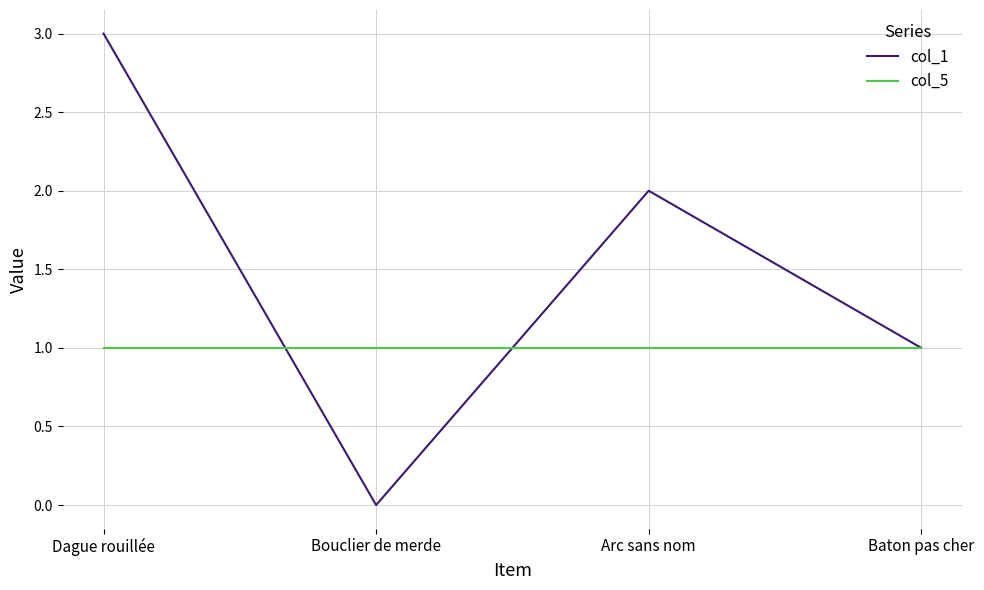

What is the total value across all series at Arc sans nom?

3